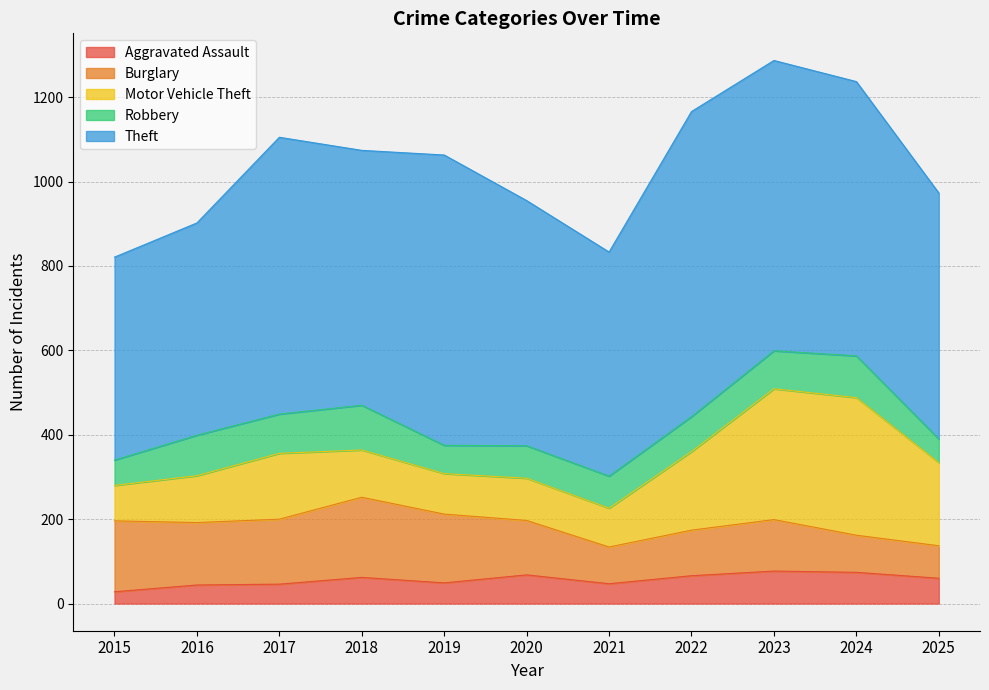

True or false: Theft and Aggravated Assault cross at least once.

False